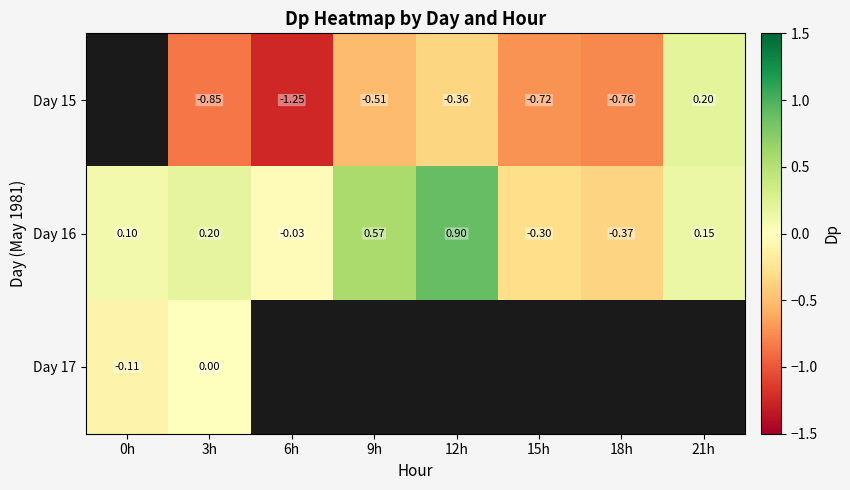

How many Day 15 values are between 0 and 1?

1